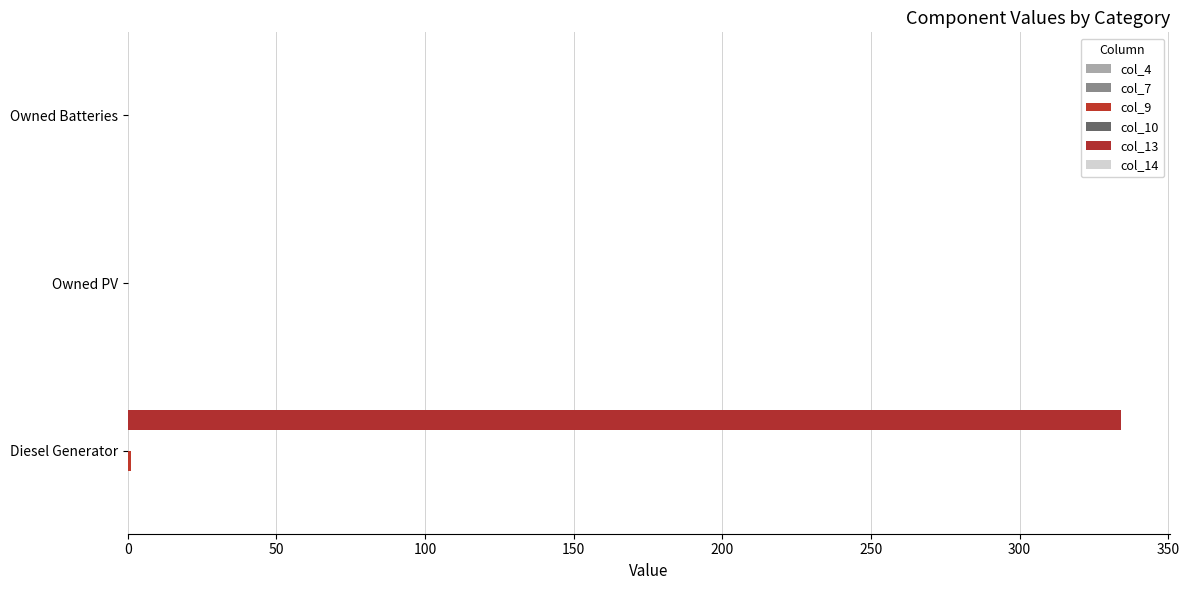

How many categories are shown in the chart?

3